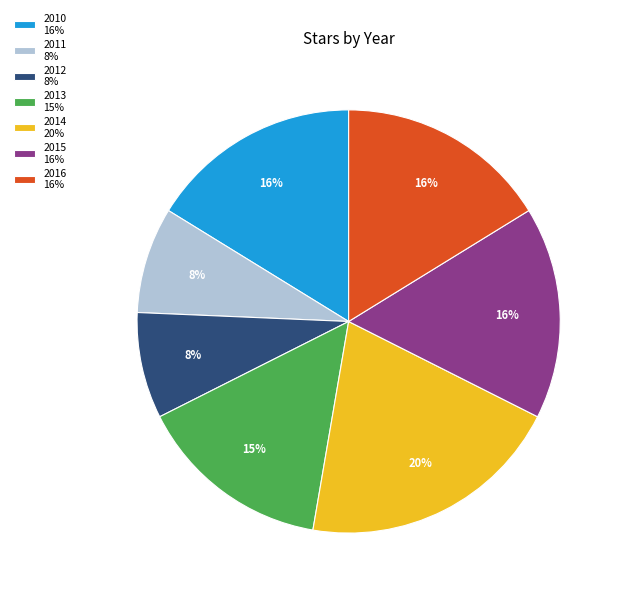

Does any single category account for the majority?

No